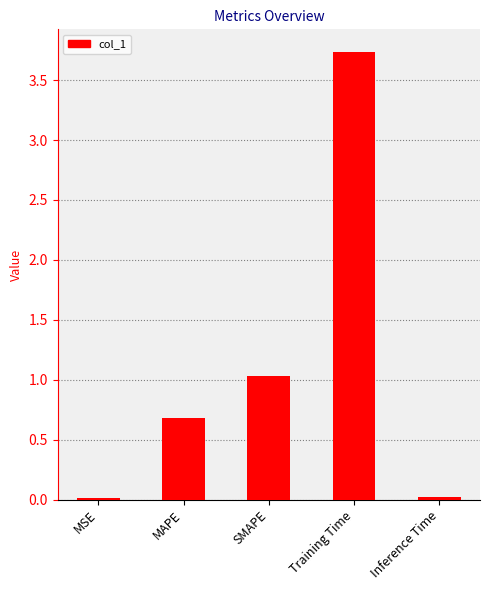

What is the sum of all values?

5.5